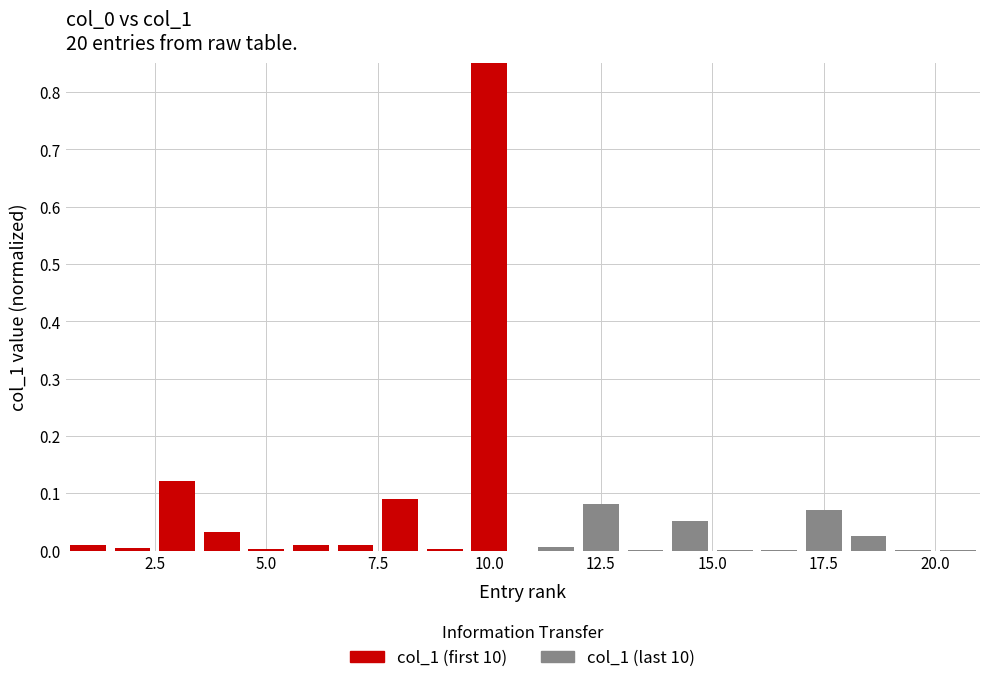

Are the bars grouped side by side (vs. stacked)?

Yes